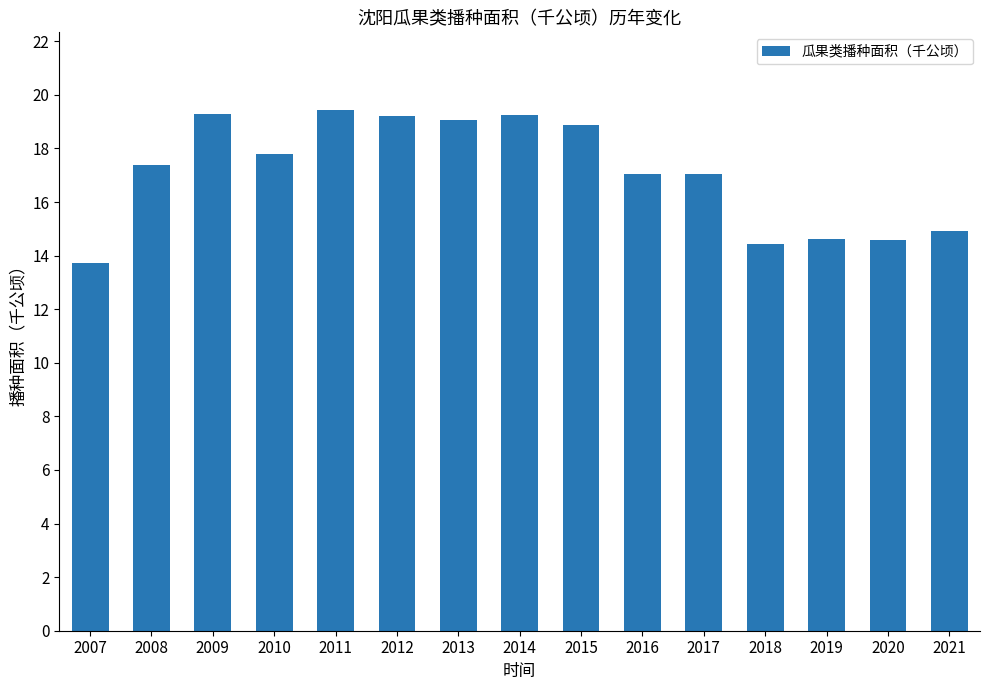

At which category does the chart reach its minimum across all series?

2007